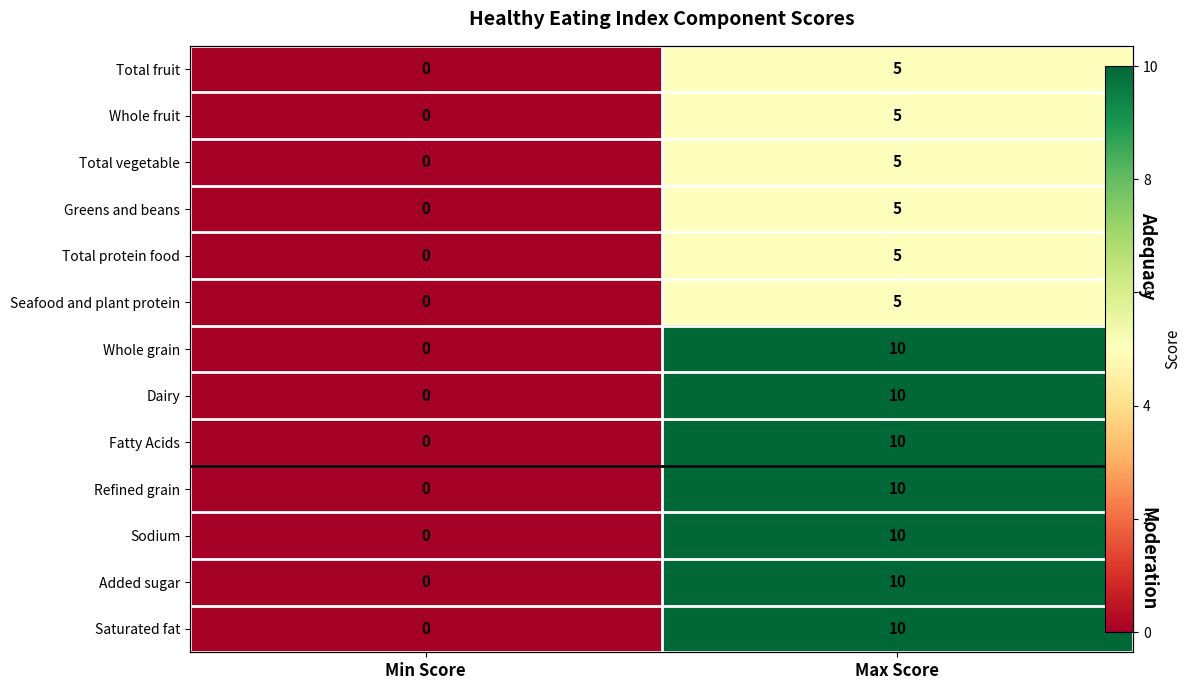

What is the sum of the Total vegetable values at Min Score and Max Score?

5